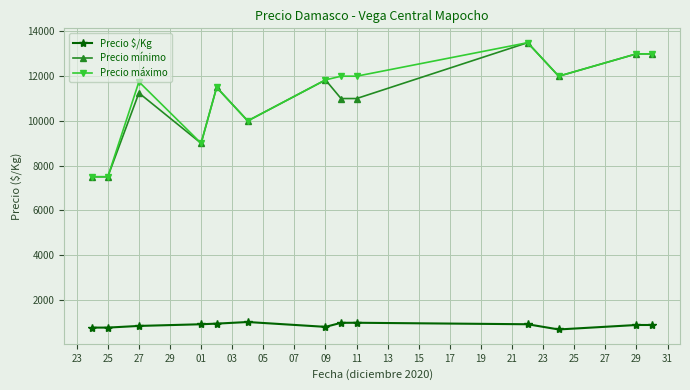

True or false: Precio $/Kg and Precio mínimo intersect in this chart.

False